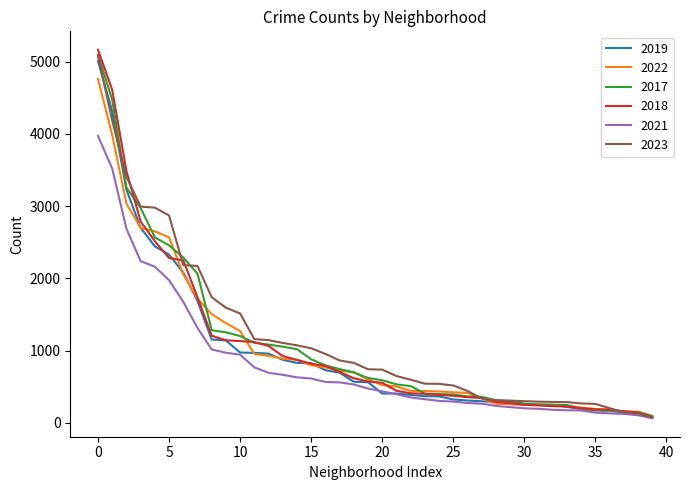

Which series has the largest range (max minus min)?

2018